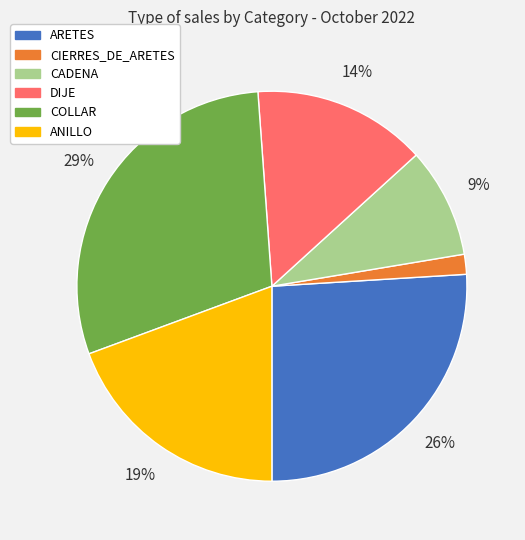

To the nearest percent, what is the average slice percentage?

17%